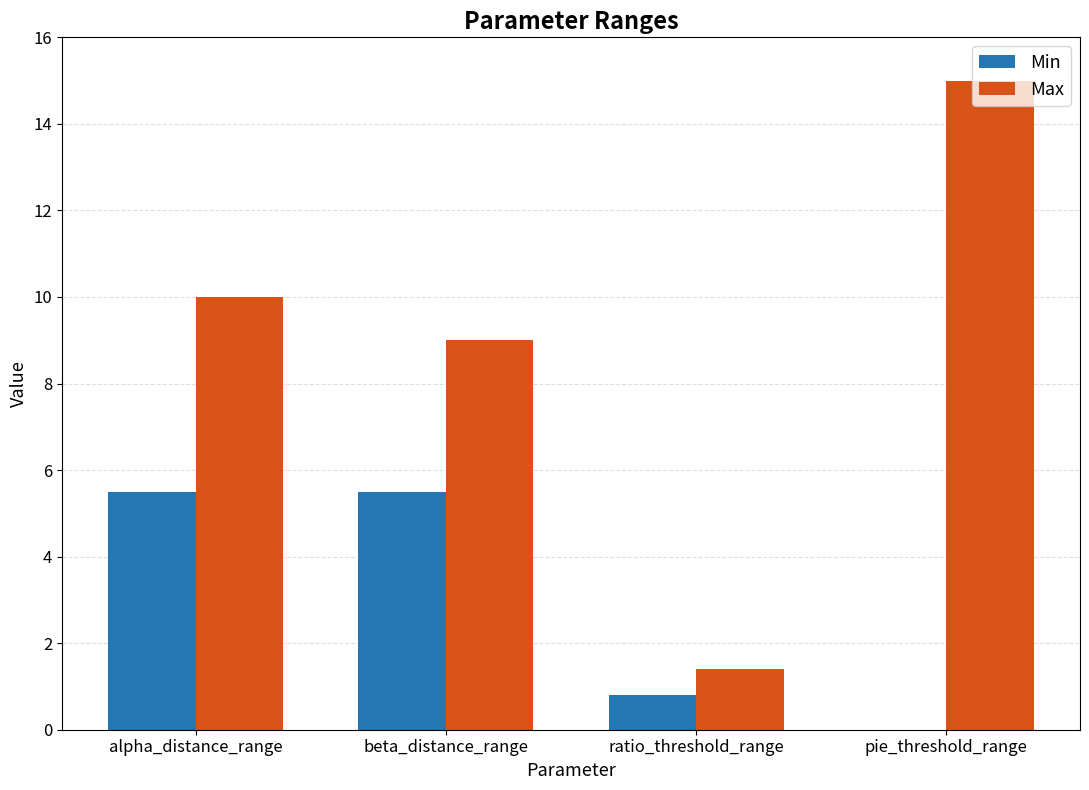

Which series has the largest total across all categories?

Max